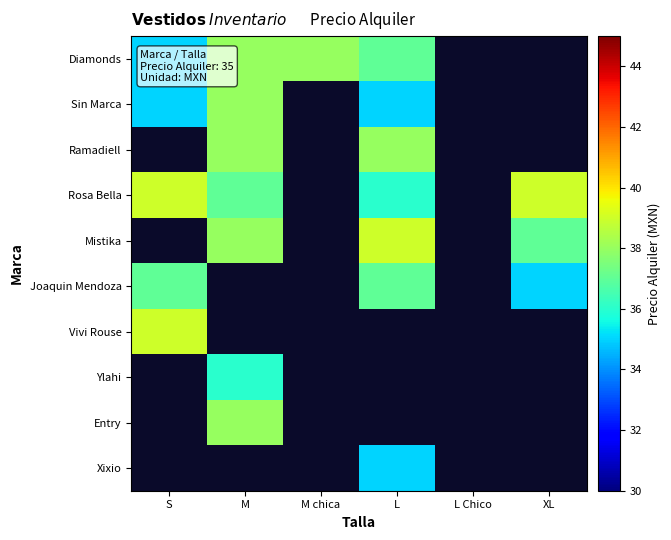

At which label does Ramadiell reach its minimum?

S